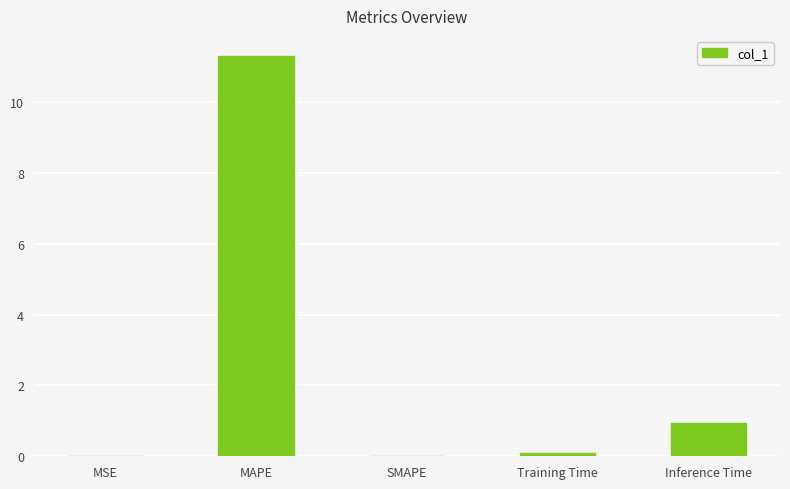

Between Inference Time and Training Time, which is larger?

Inference Time